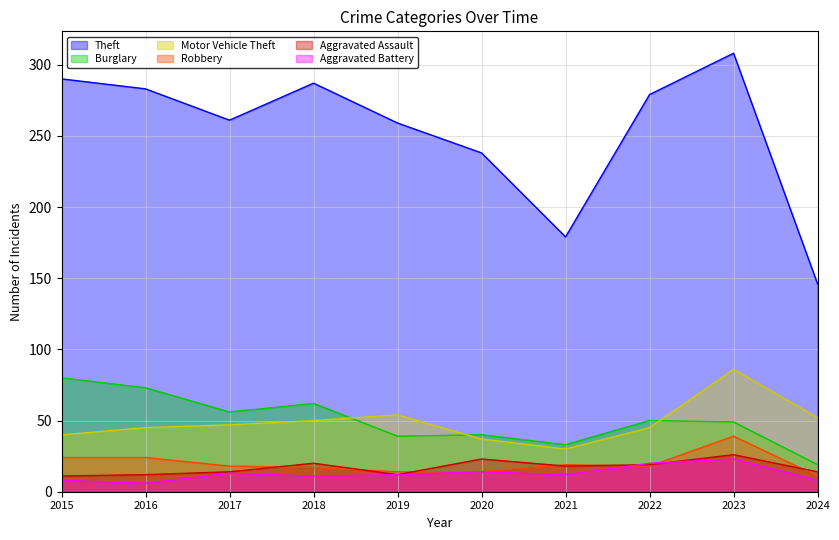

How many lines are shown in the chart?

6